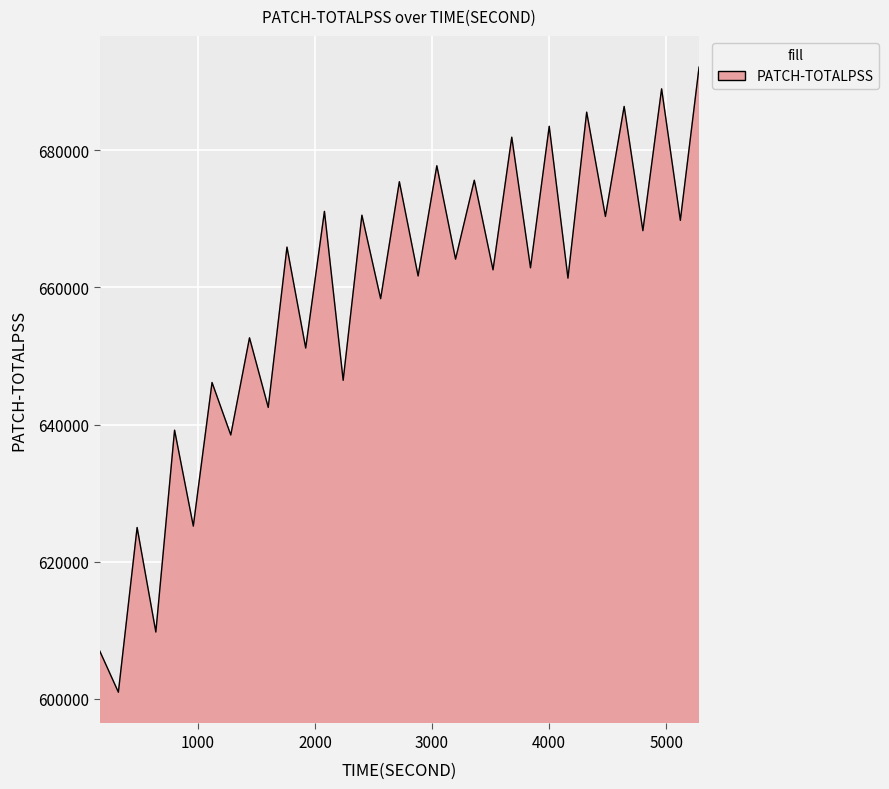

What is the difference between the maximum and minimum values?

91242